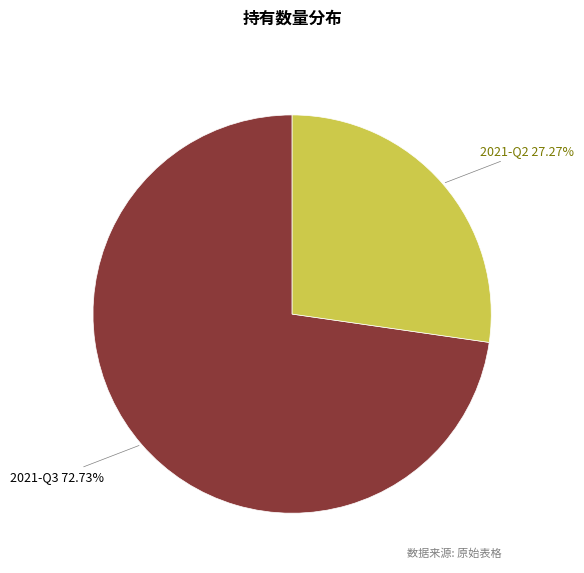

What is the total percentage of 2021-Q3 and 2021-Q2?

100.0%